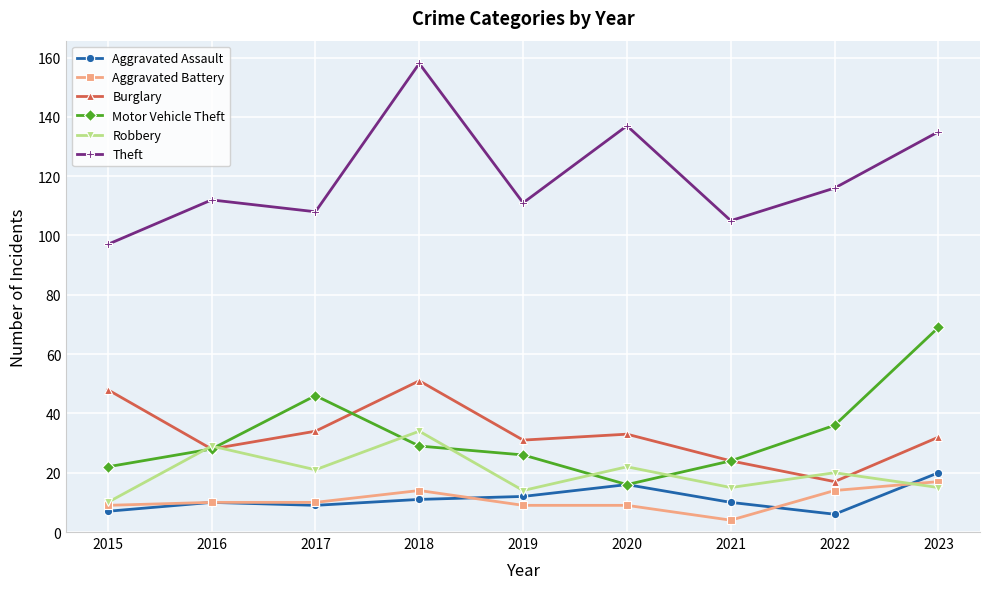

What is the sum of the Motor Vehicle Theft values at 2019 and 2022?

62